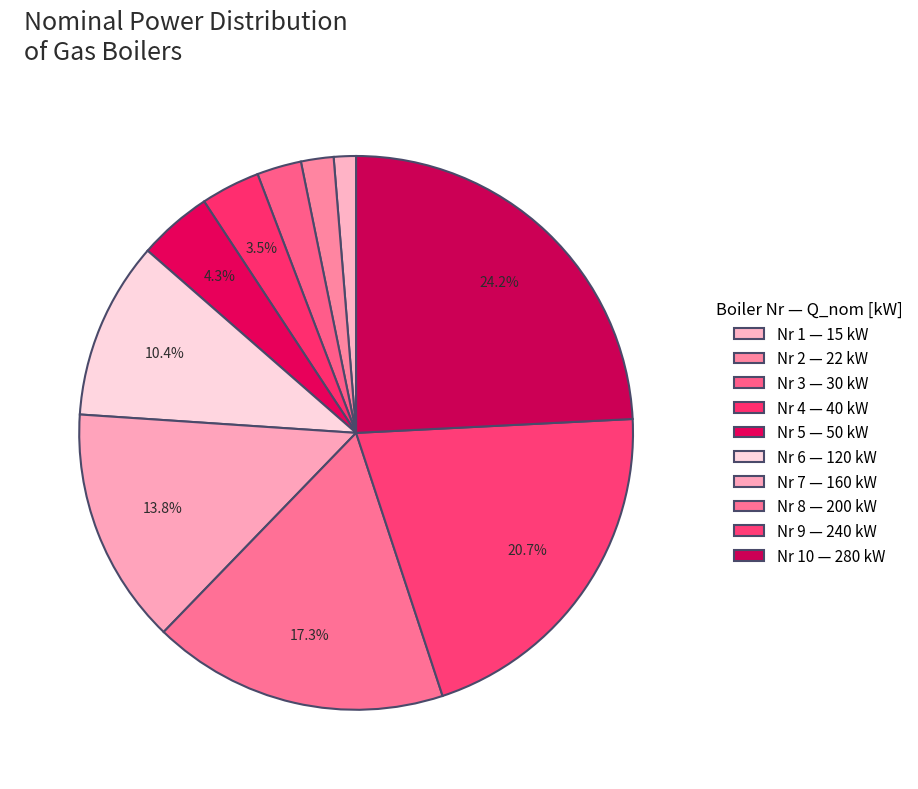

How many slices are in this pie chart?

10